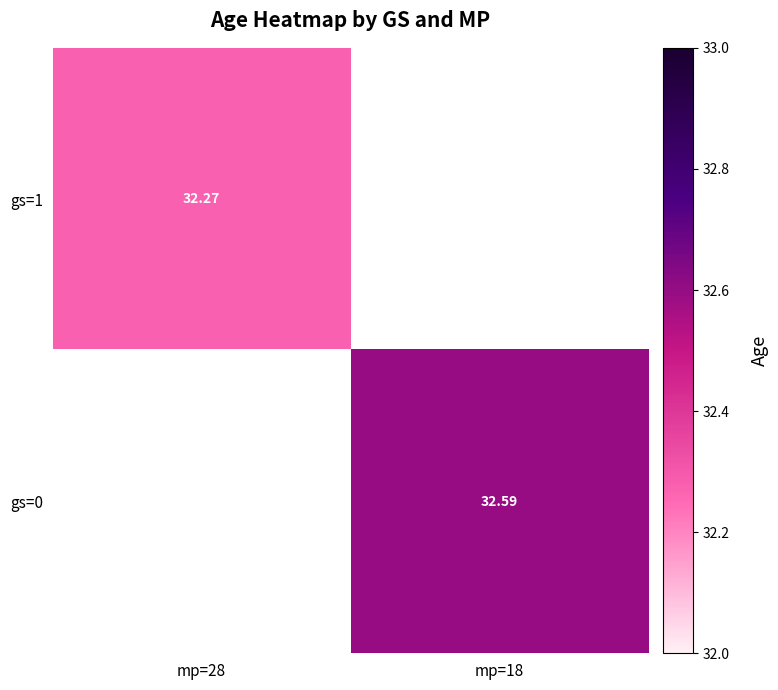

At which label does gs=0 first exceed 32?

mp=18